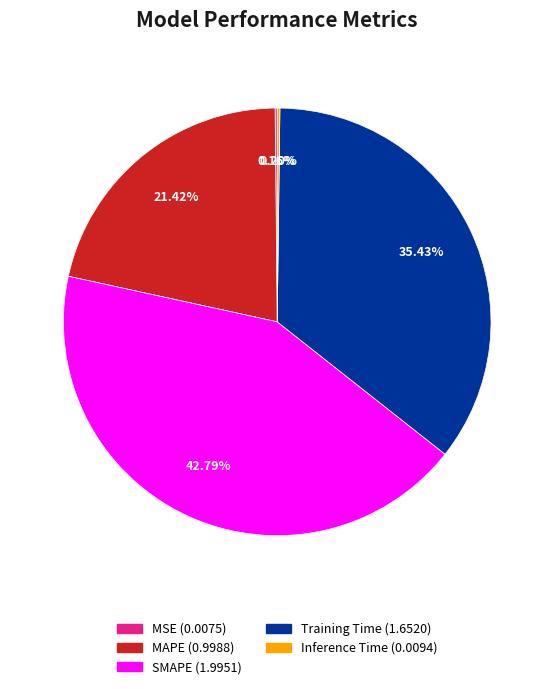

True or false: SMAPE accounts for 31% of the total.

False